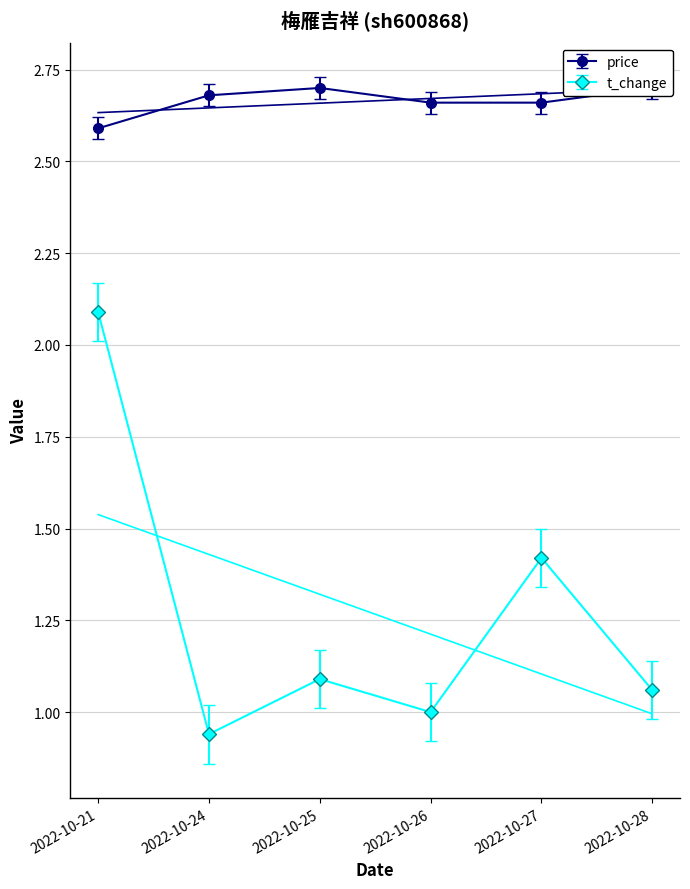

What are all the series names shown in the legend?

price, t_change